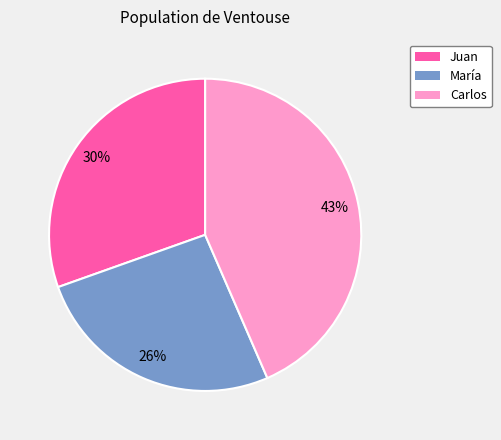

Combined, do Carlos and Juan account for over 50%?

Yes